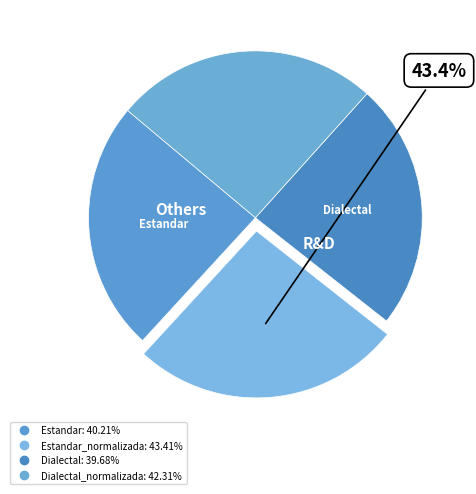

The Dialectal slice represents 13% of the pie. True or false?

False